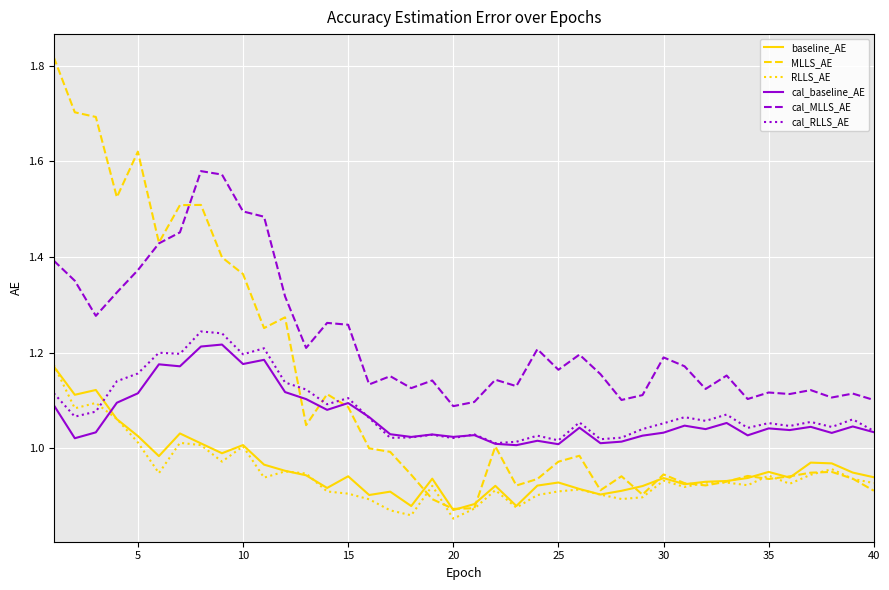

How many times do baseline_AE and cal_baseline_AE cross each other?

1